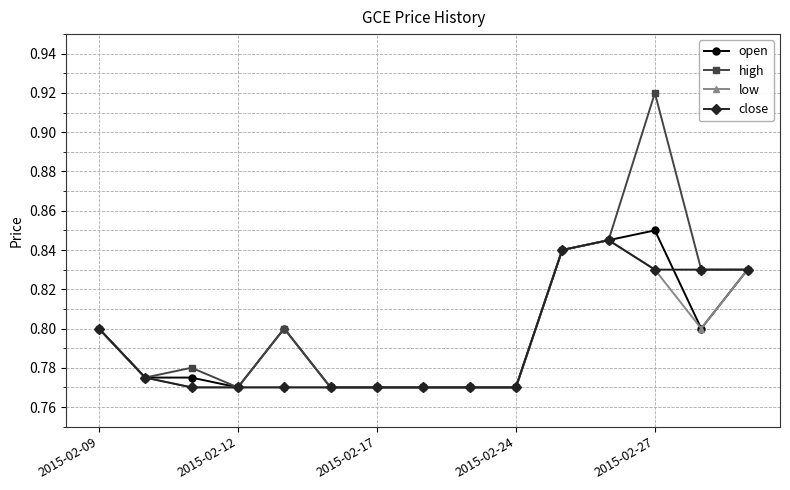

How many close values are between 0 and 1?

15